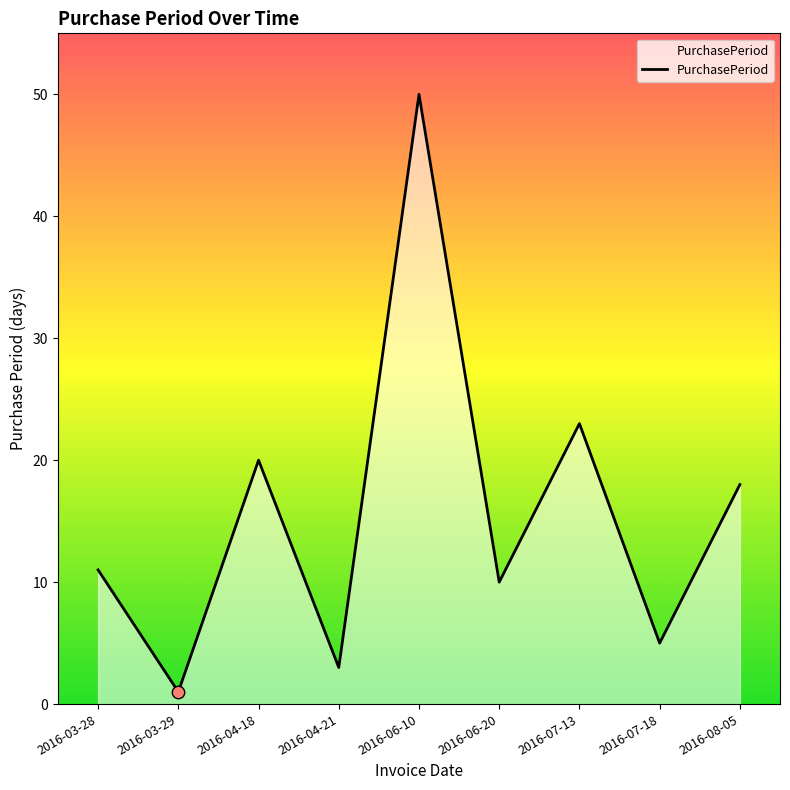

What is the change in value from 2016-03-28 to 2016-03-29?

-10